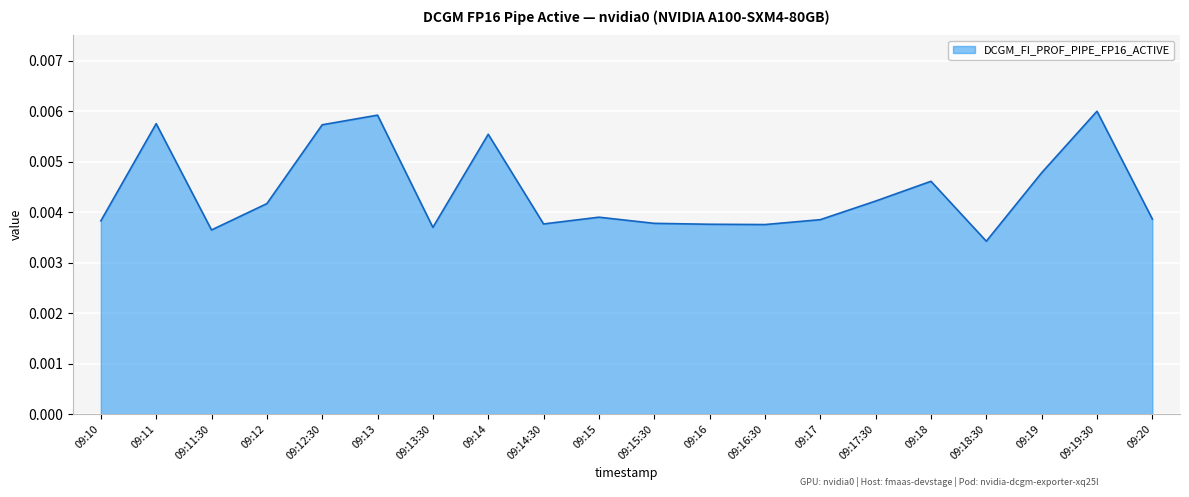

At which label is the value closest to 0?

09:18:30